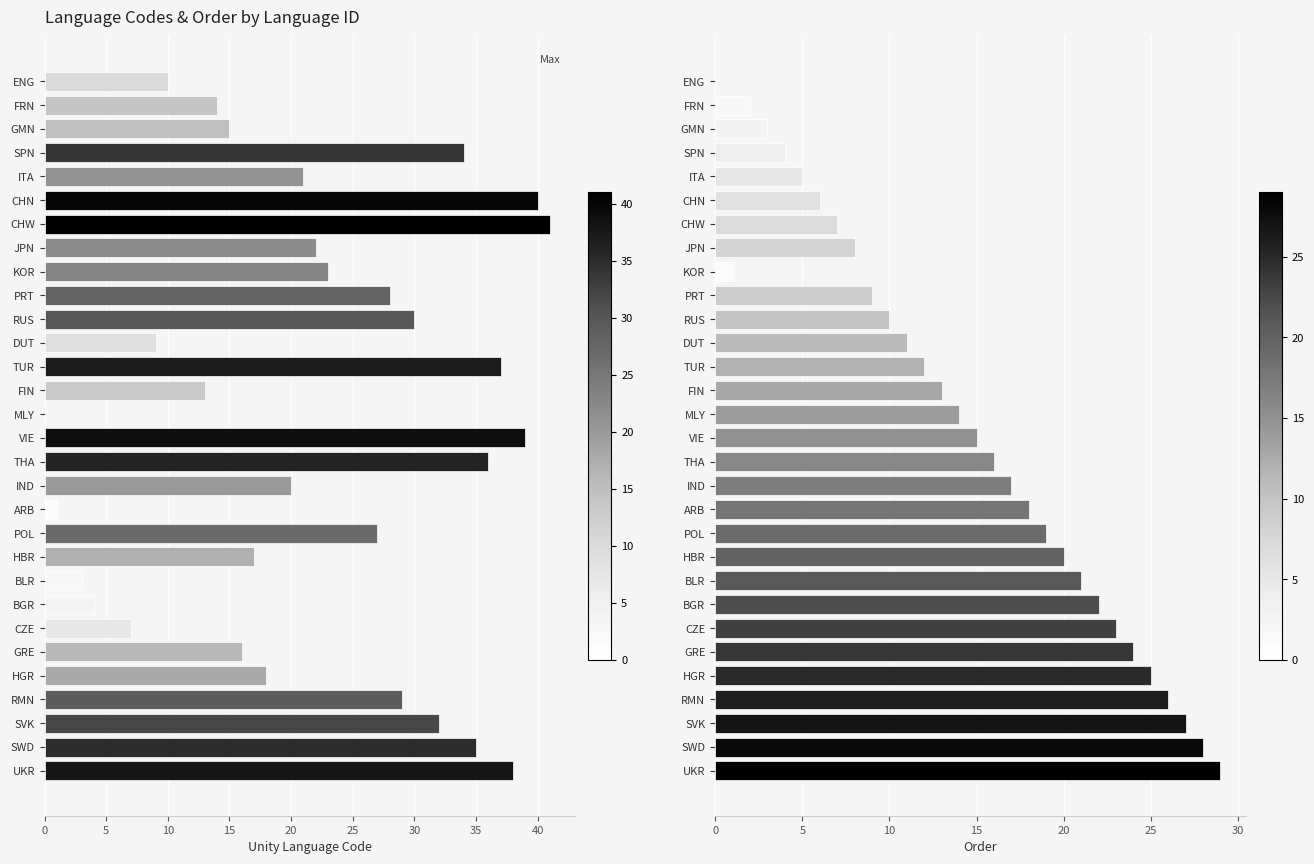

Are the bars horizontal?

Yes